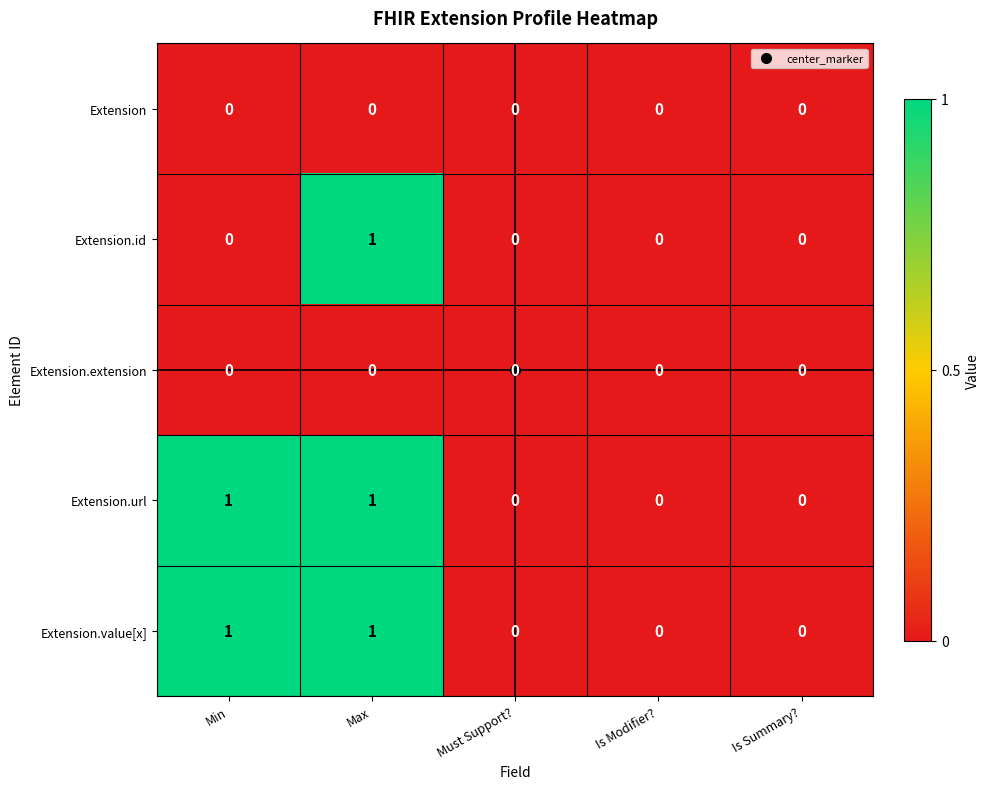

At which category is the sum across all series the highest?

Max